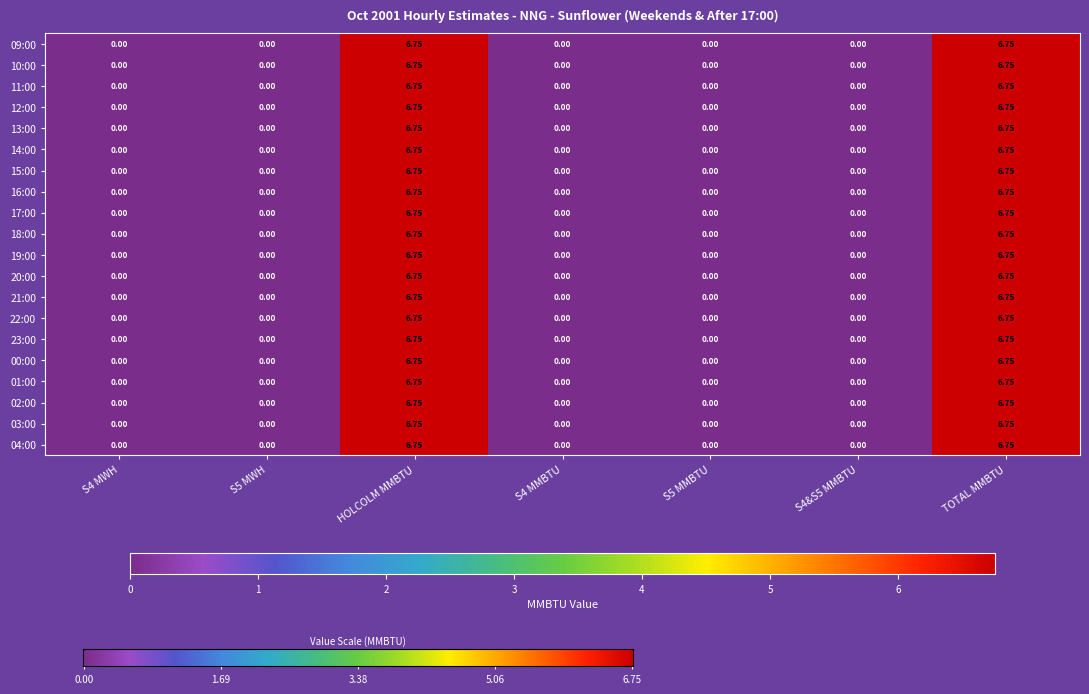

Is the value of 01:00 at TOTAL MMBTU greater than the value of 22:00 at S4 MMBTU?

Yes